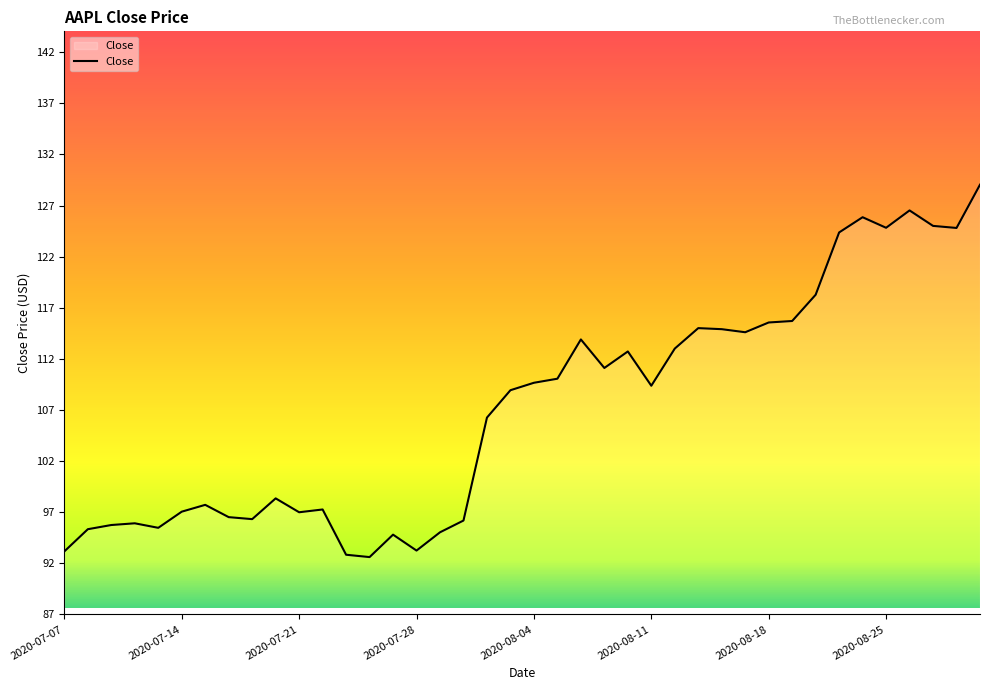

What is the difference between the maximum and minimum values?

36.4